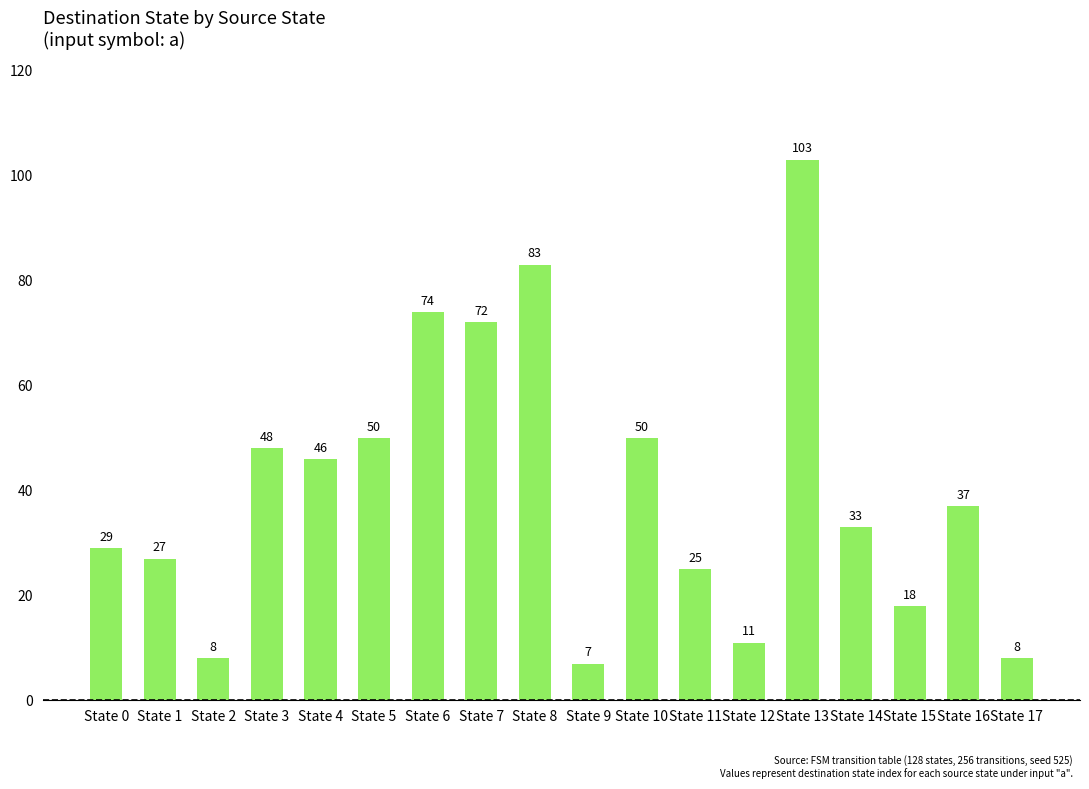

What is the greatest value displayed?

103